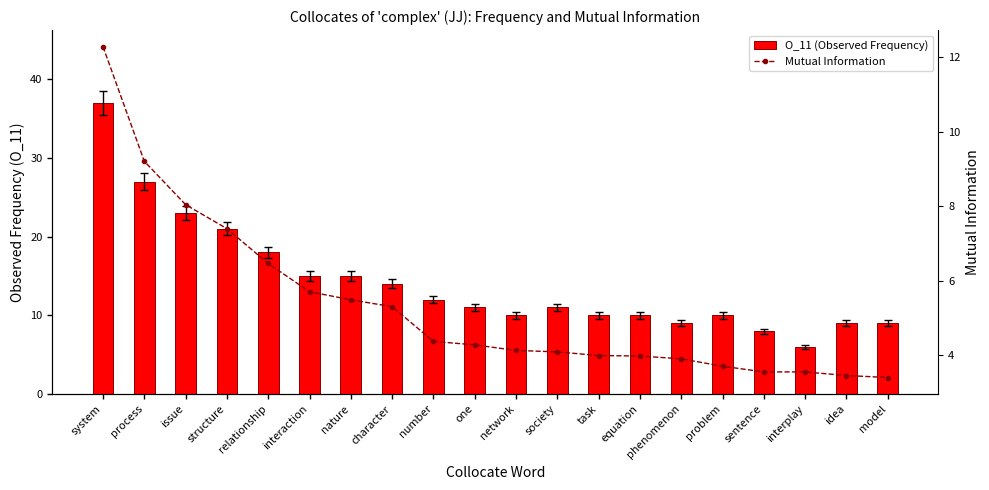

What is the label of the 13th bar from the left?

task